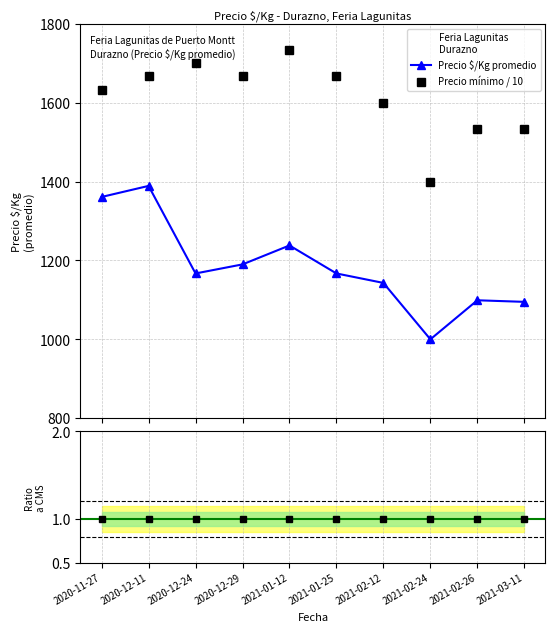

At how many categories does at least one series exceed 1310?

10